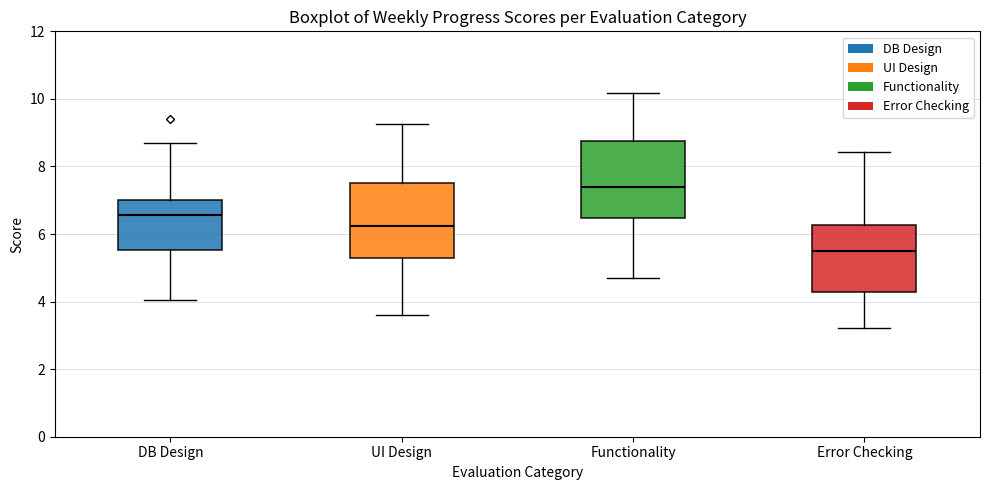

Which box's median line is the highest?

Functionality